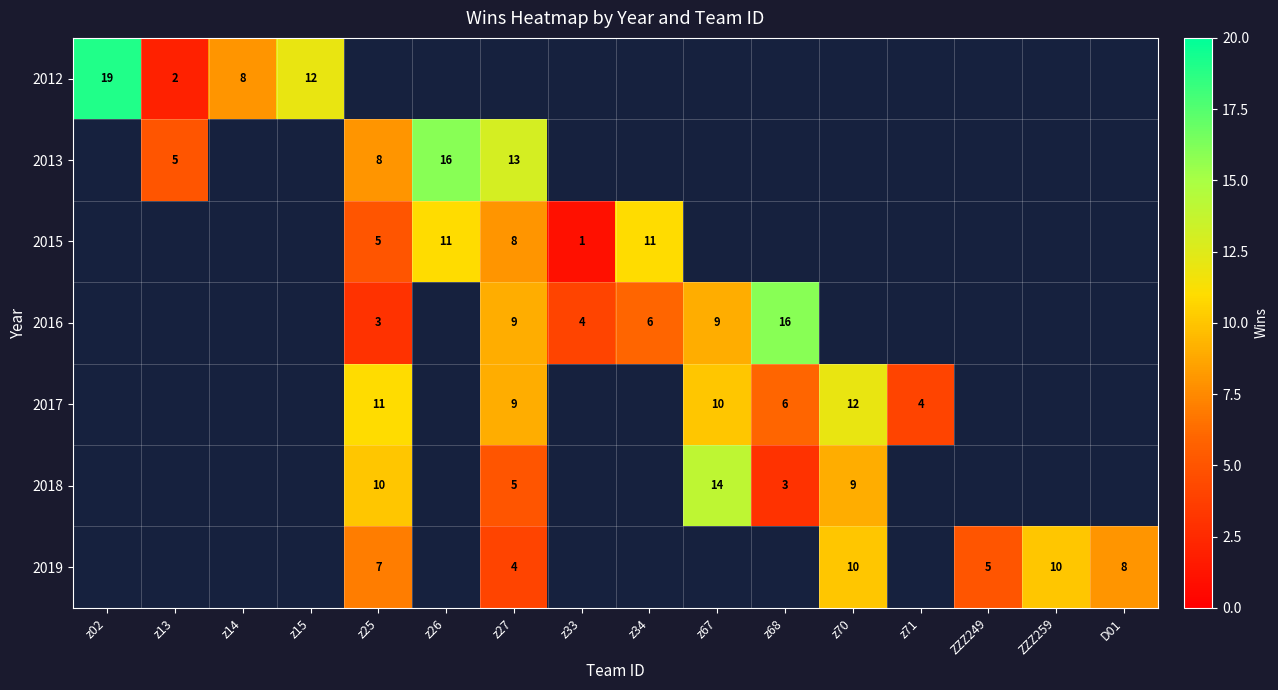

True or false: 2017 has a value of 9 at z27.

True